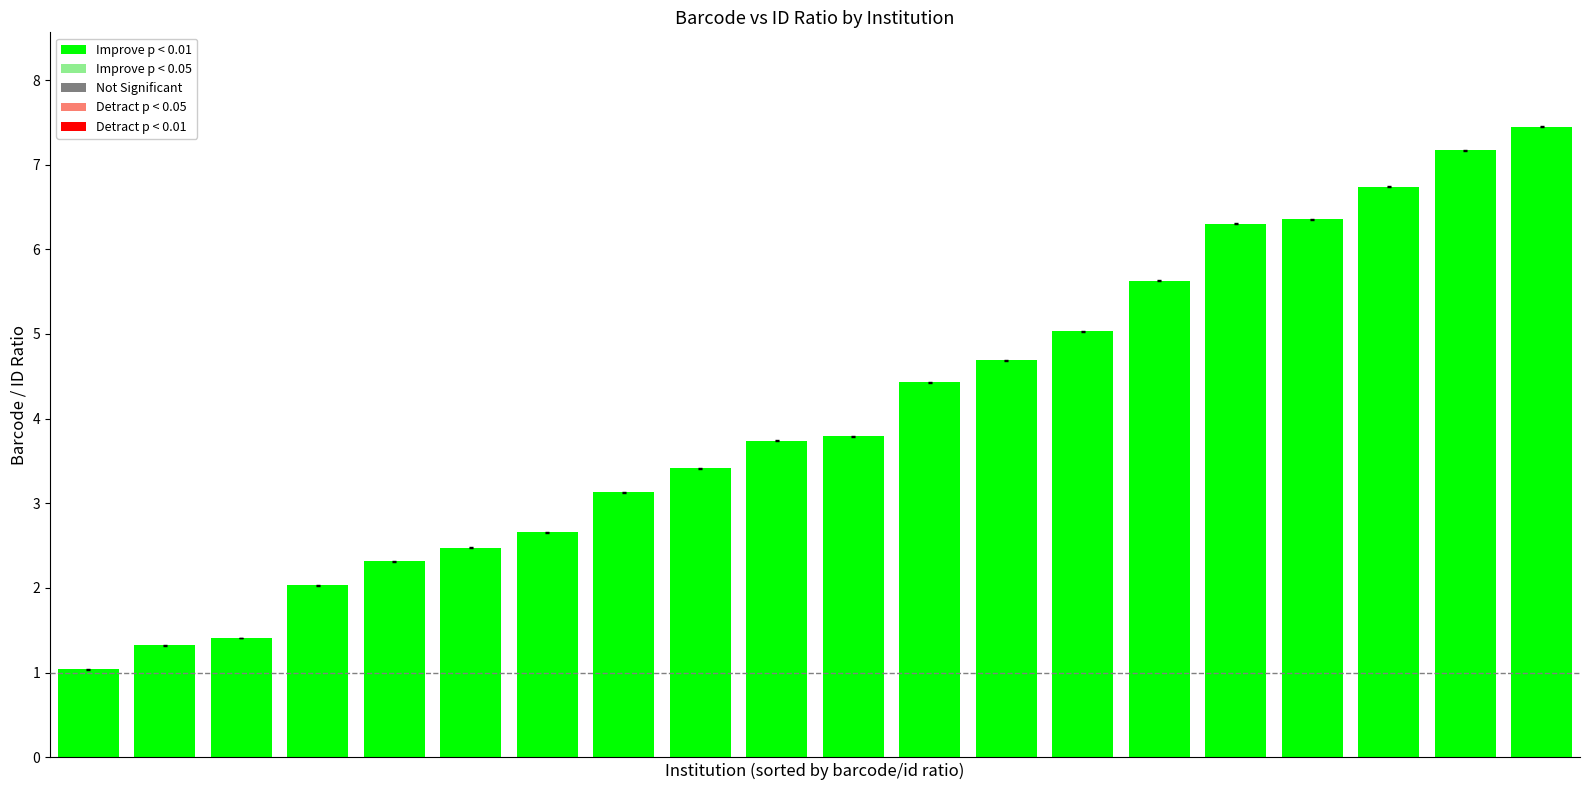

Reading left to right, transcribe all the data shown in this chart.

1.0	1.3	1.4	2.0	2.3	2.5	2.7	3.1	3.4	3.7	3.8	4.4	4.7	5.0	5.6	6.3	6.4	6.7	7.2	7.4